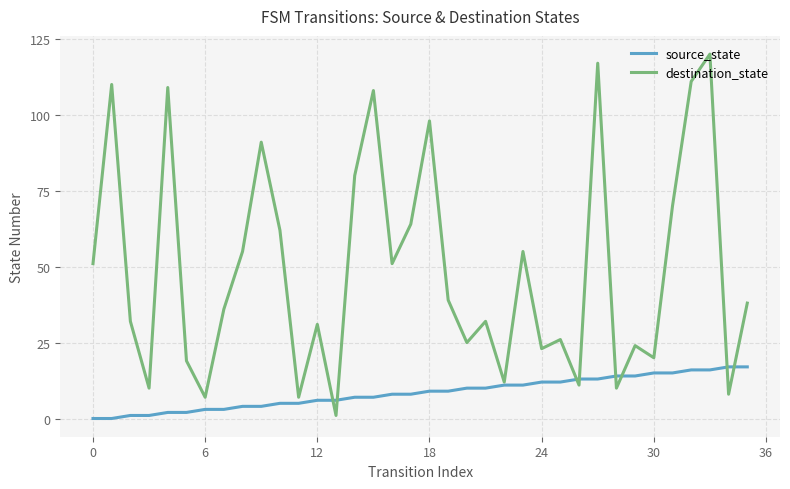

Count the number of categories in the chart.

36